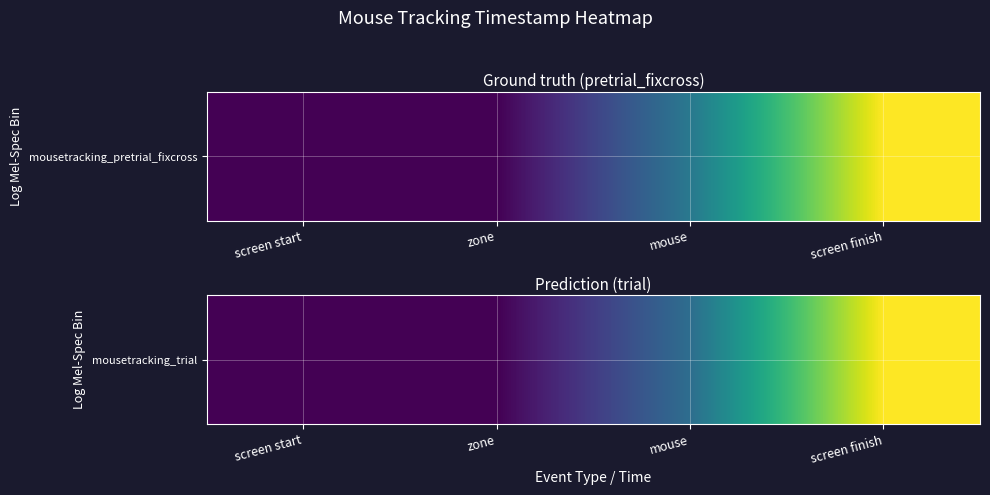

How many distinct data groups are displayed?

1